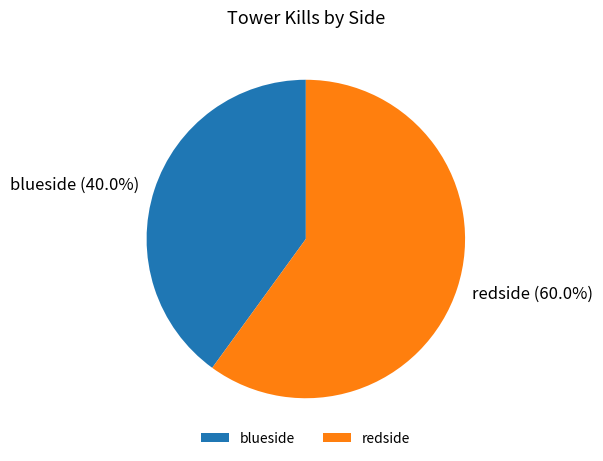

To the nearest percent, what is the average slice percentage?

50%